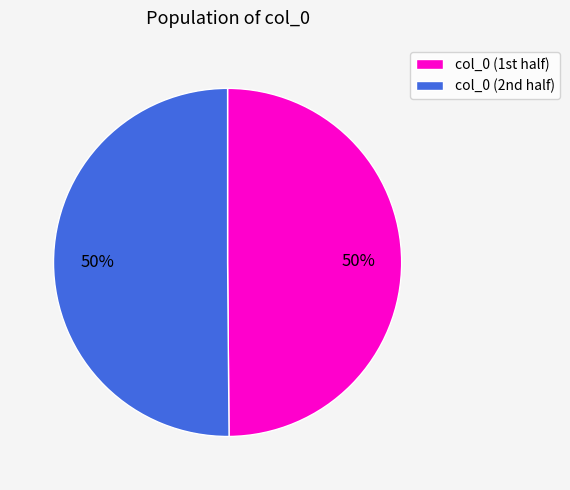

How many segments does this pie chart have?

2